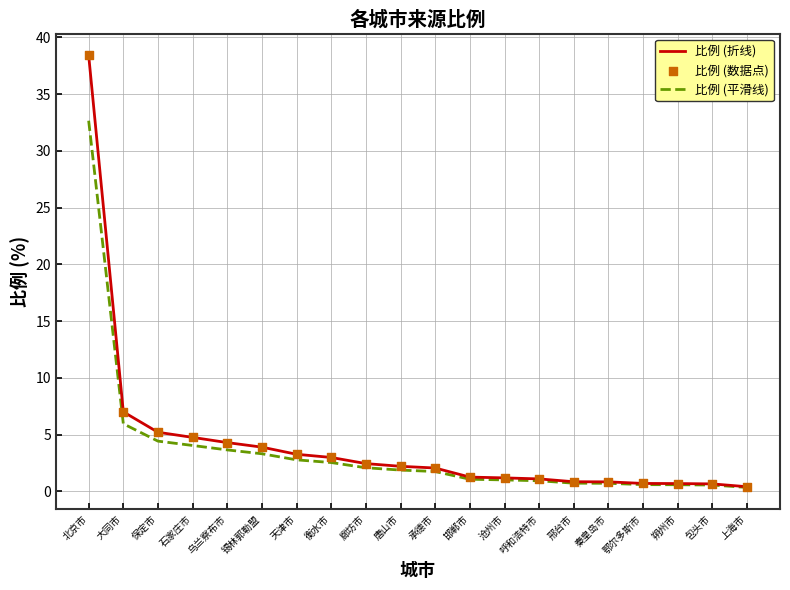

Which series has the widest spread of values?

比例 (折线)